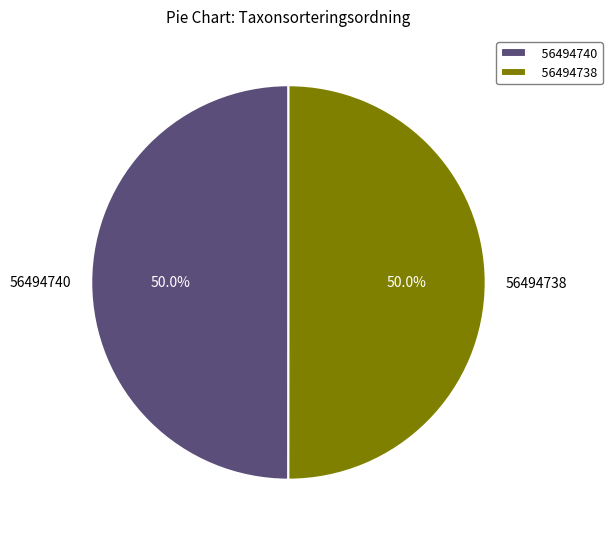

Count the number of slices in the pie.

2